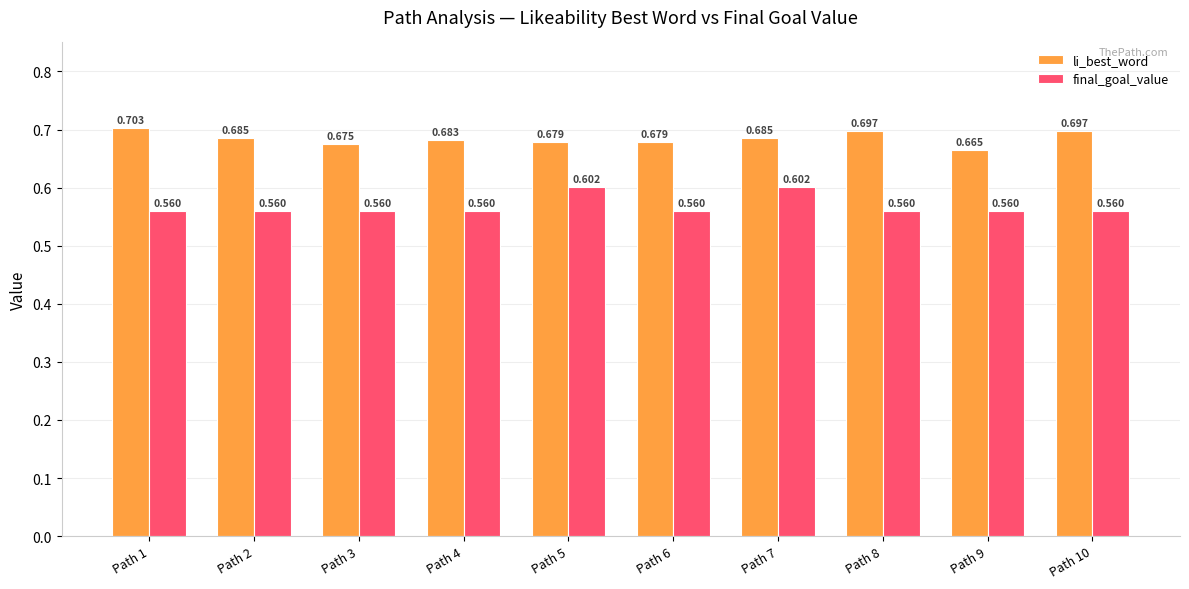

True or false: li_best_word has a value of 0.7 at Path 6.

True